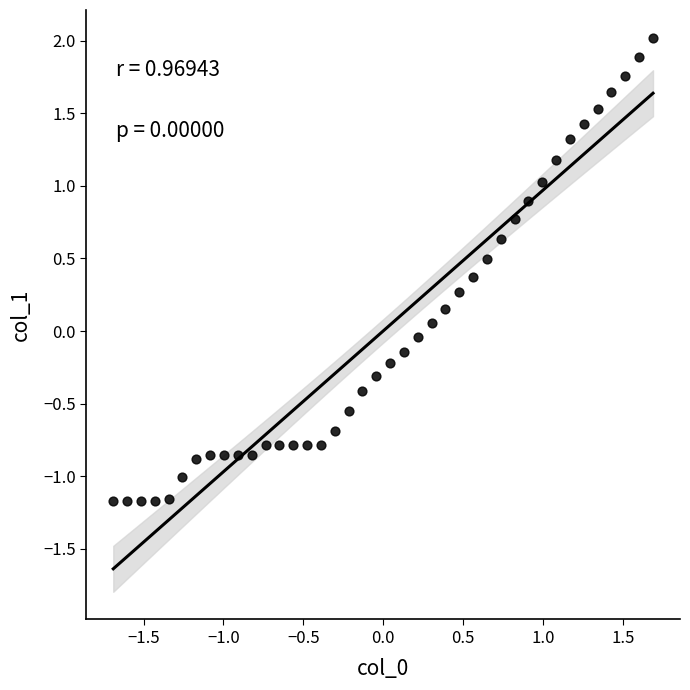

What is the range of X values (max minus min)?

3.4